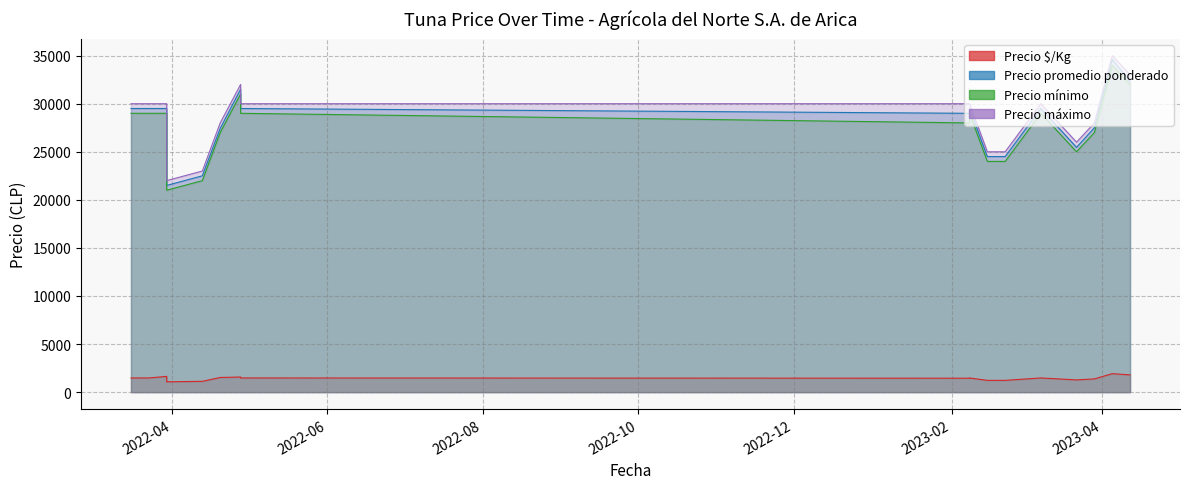

How many data points in Precio promedio ponderado are less than 29500?

8